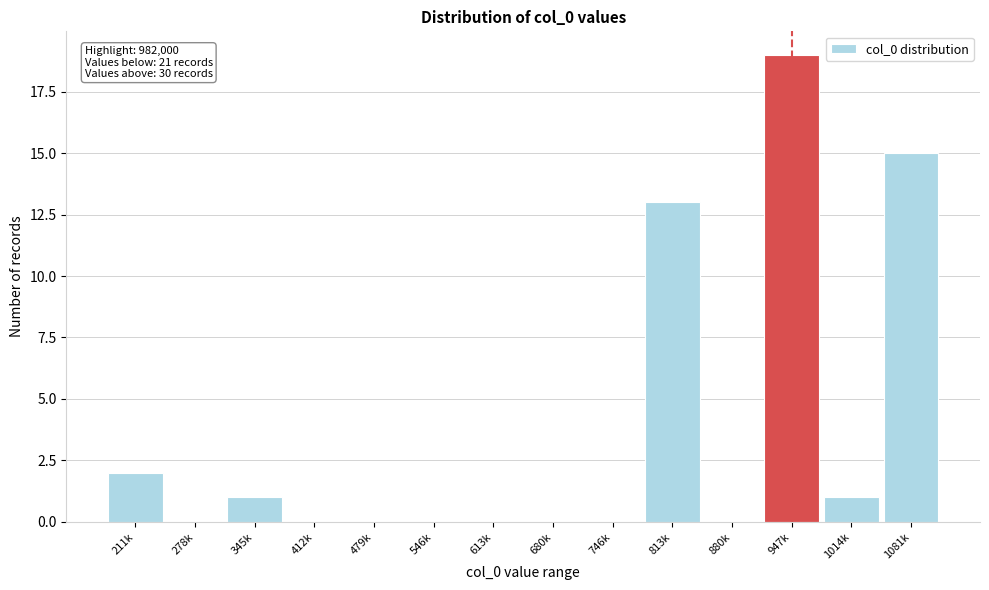

Reading left to right, transcribe all the data shown in this chart.

211k=2	278k=0	345k=1	412k=0	479k=0	546k=0	613k=0	680k=0	746k=0	813k=13	880k=0	947k=19	1014k=1	1081k=15